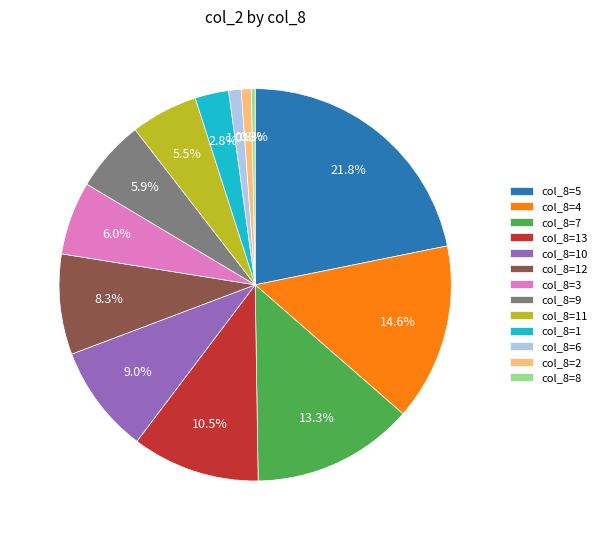

What is the smallest slice in the pie chart?

col_8=8